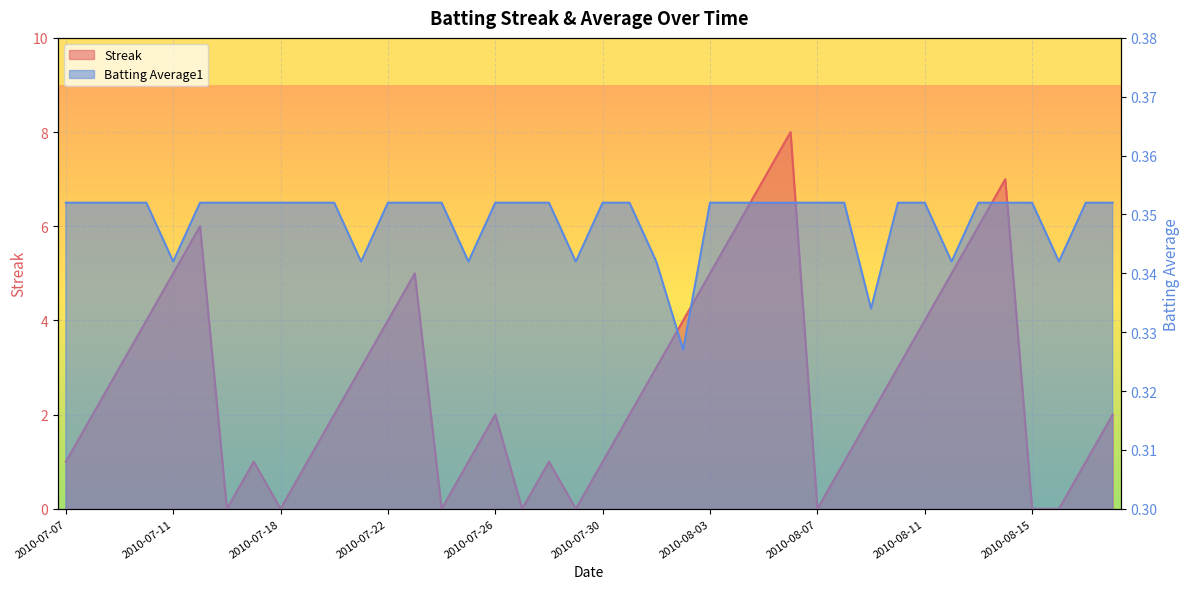

Reading left to right, transcribe all the data shown in this chart.

Streak: 1.0	2.0	3.0	4.0	5.0	6.0	0.0	1.0	0.0	1.0	2.0	3.0	4.0	5.0	0.0	1.0	2.0	0.0	1.0	0.0	1.0	2.0	3.0	4.0	5.0	6.0	7.0	8.0	0.0	1.0	2.0	3.0	4.0	5.0	6.0	7.0	0.0	0.0	1.0	2.0
Batting Average1: 0.4	0.4	0.4	0.4	0.3	0.4	0.4	0.4	0.4	0.4	0.4	0.3	0.4	0.4	0.4	0.3	0.4	0.4	0.4	0.3	0.4	0.4	0.3	0.3	0.4	0.4	0.4	0.4	0.4	0.4	0.3	0.4	0.4	0.3	0.4	0.4	0.4	0.3	0.4	0.4